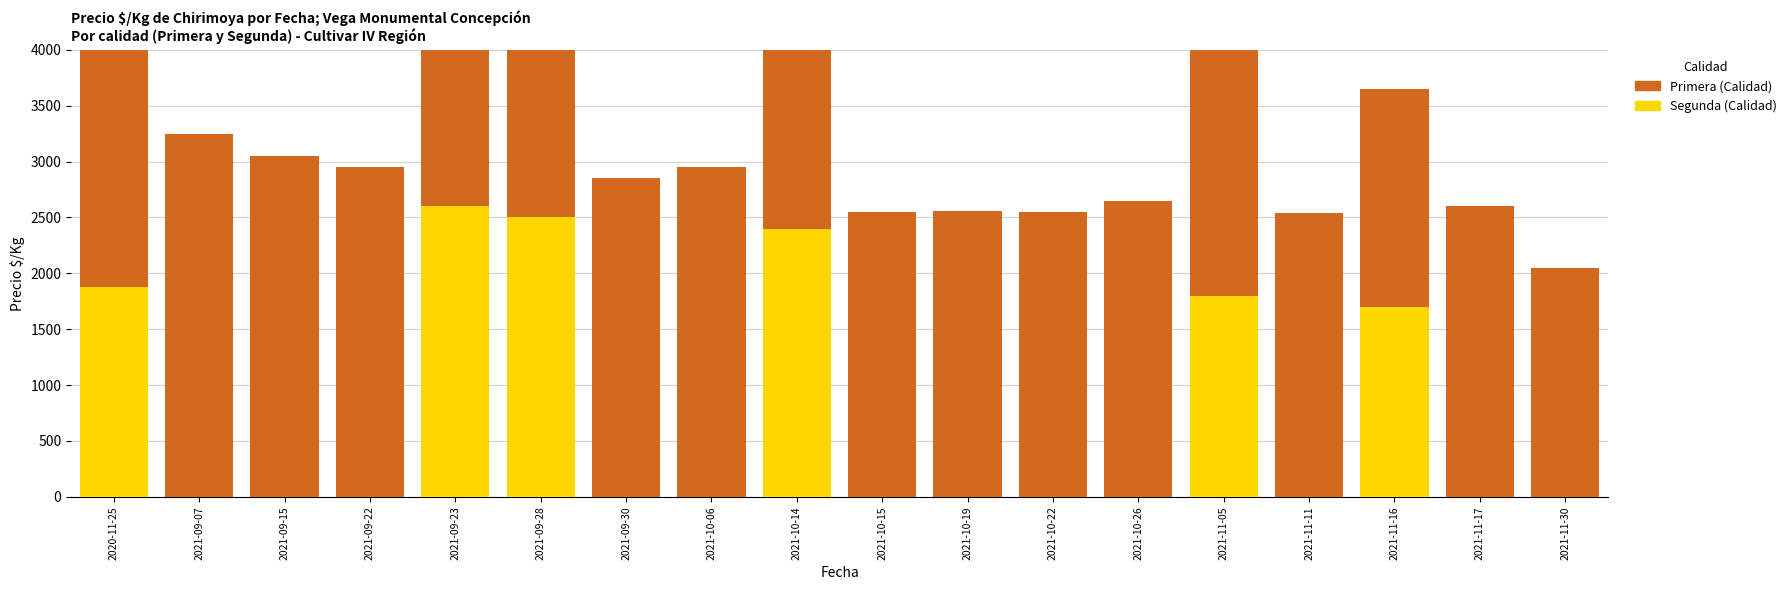

Which series has the largest range (max minus min)?

Segunda